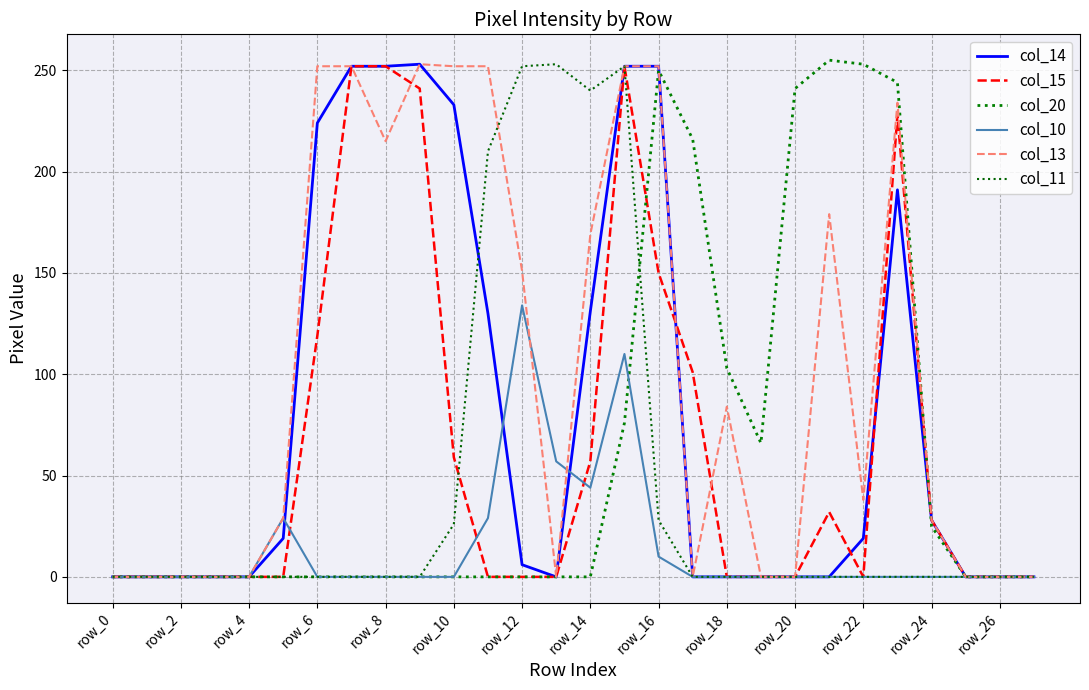

True or false: col_11 and col_10 intersect in this chart.

False